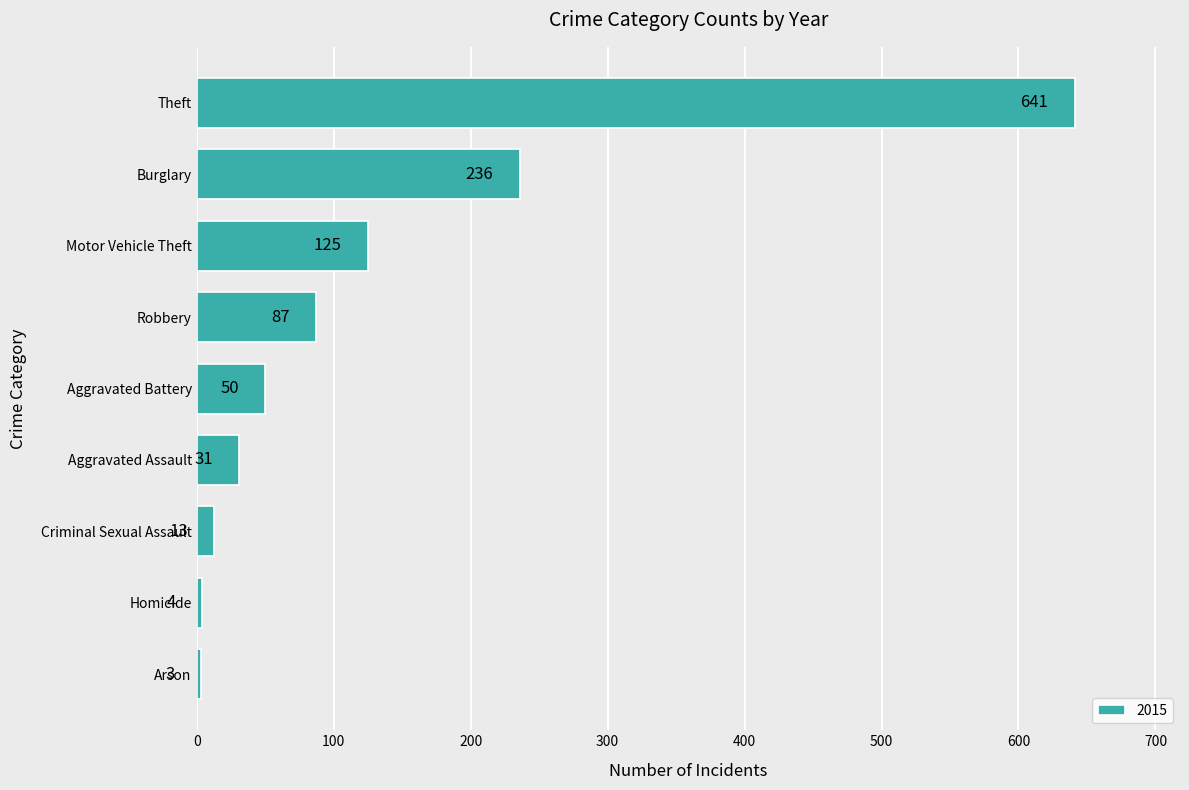

What is the difference between the values at Aggravated Assault and Arson?

28